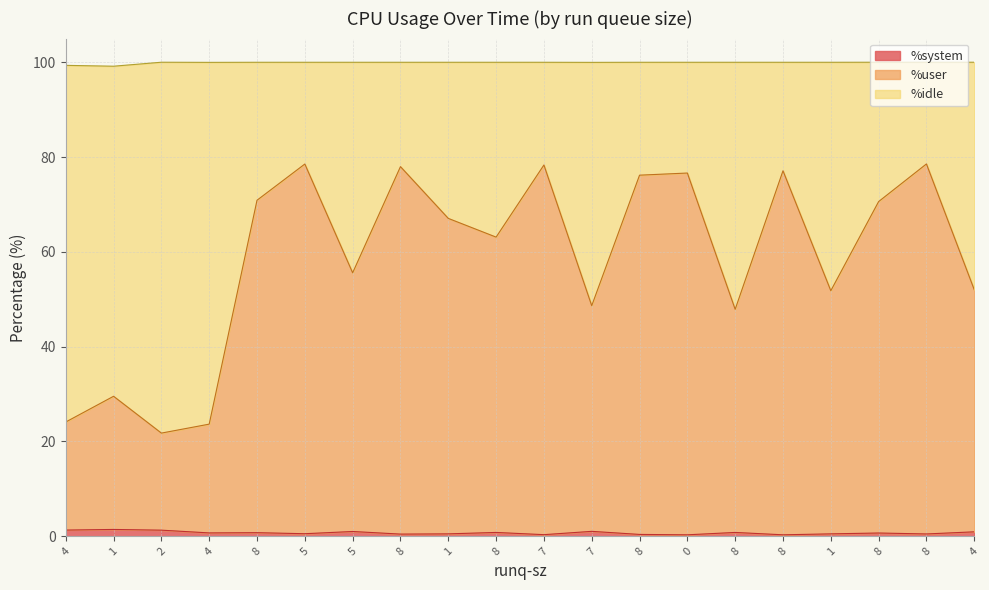

Does the chart have visible grid lines?

Yes